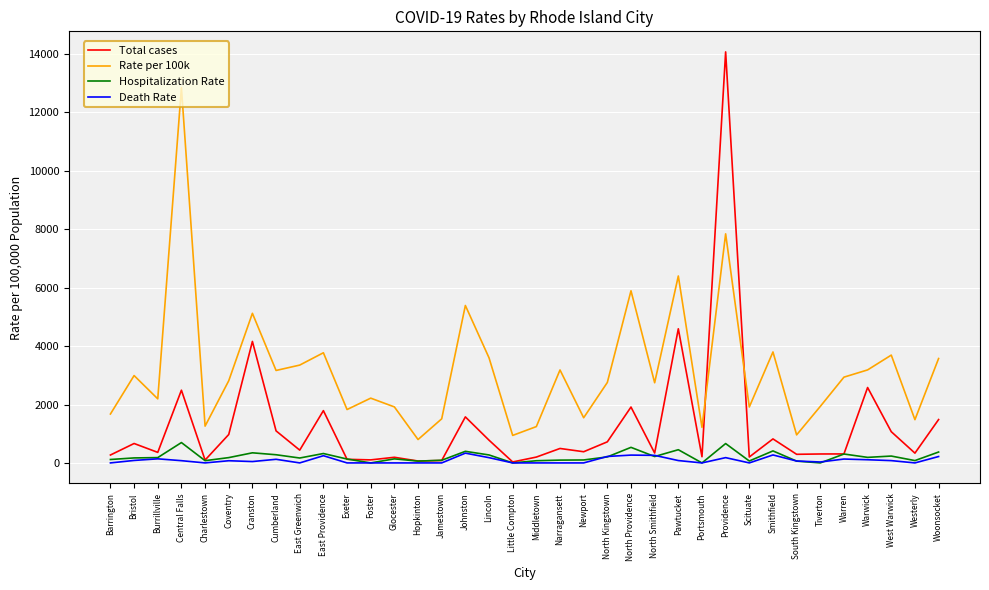

True or false: Rate per 100k and Death Rate cross at least once.

False